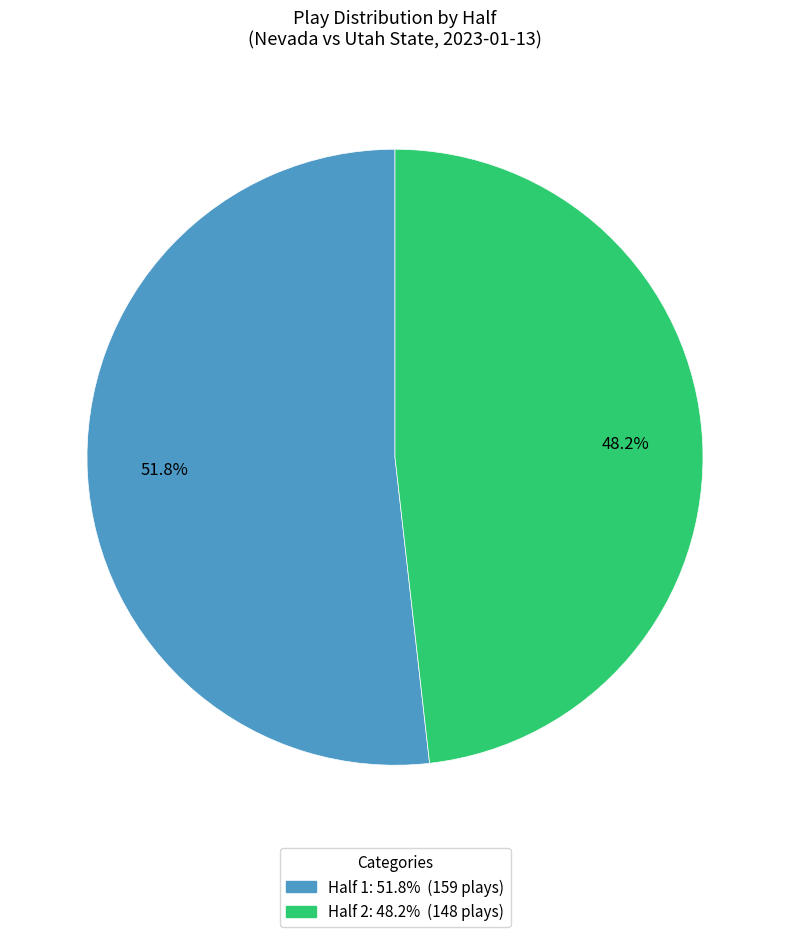

Which category has the biggest portion of the pie?

Half 1